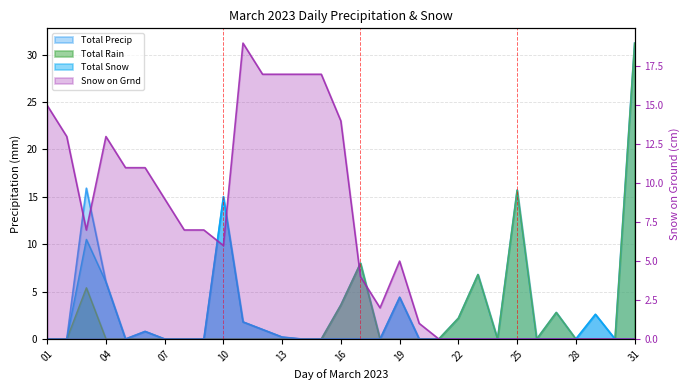

True or false: Total Rain and Total Snow intersect in this chart.

False